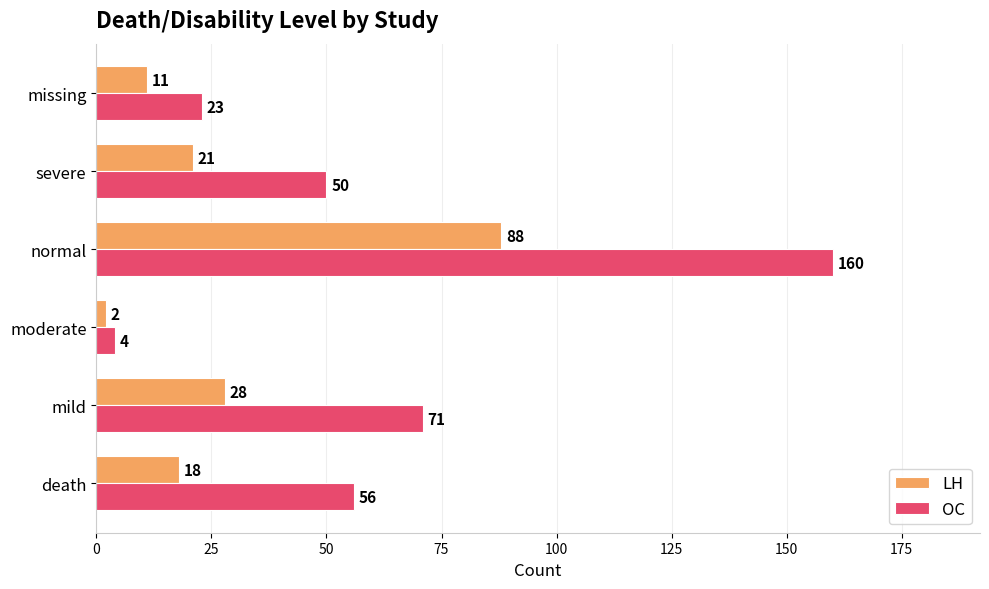

What are all the series names shown in the legend?

LH, OC